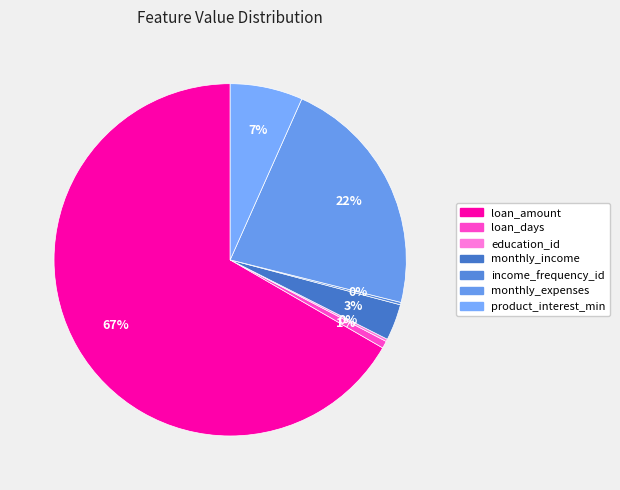

What is the change in value from loan_amount to monthly_expenses?

-200